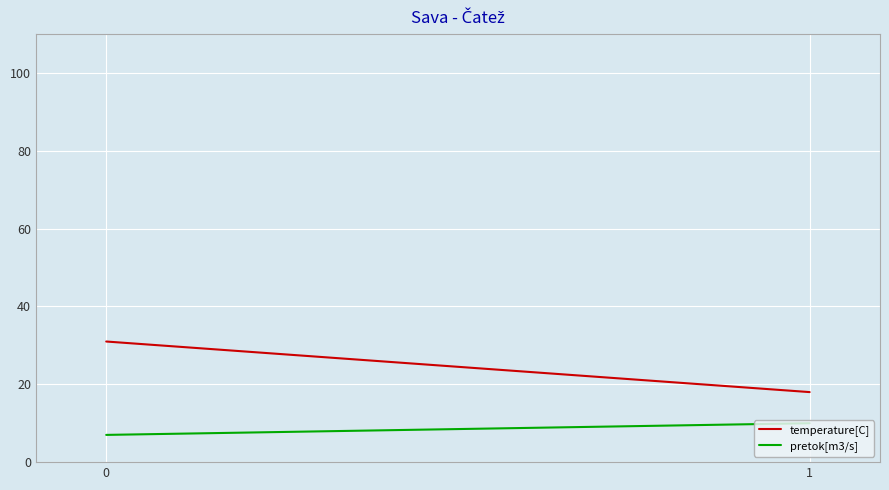

How many categories are shown in the chart?

2